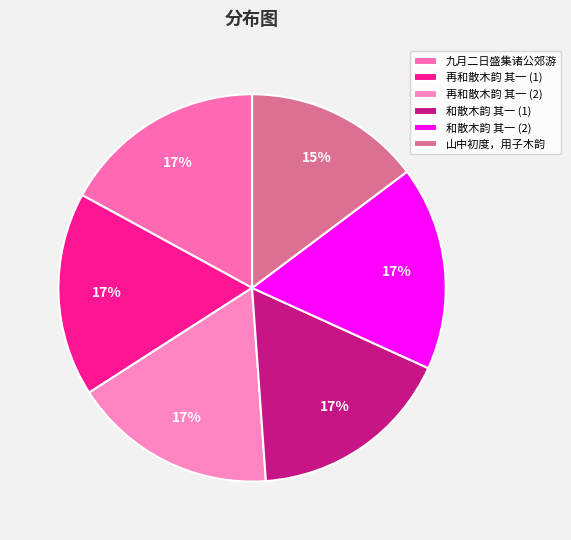

How many slices are in this pie chart?

6